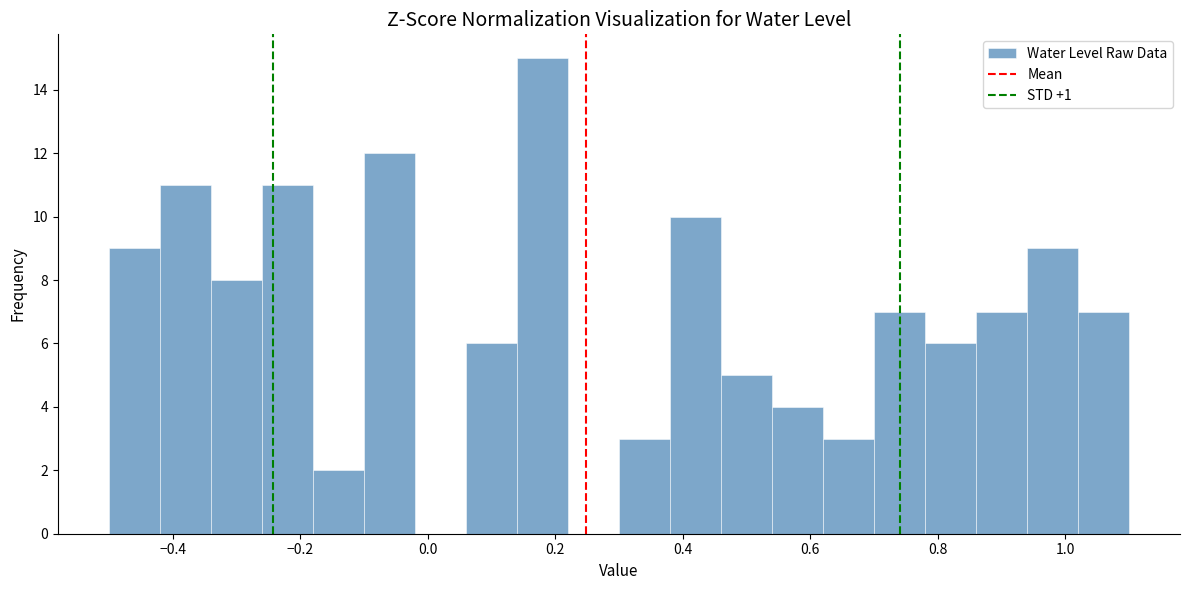

Which range on the x-axis has the tallest bar?

0.14 to 0.22